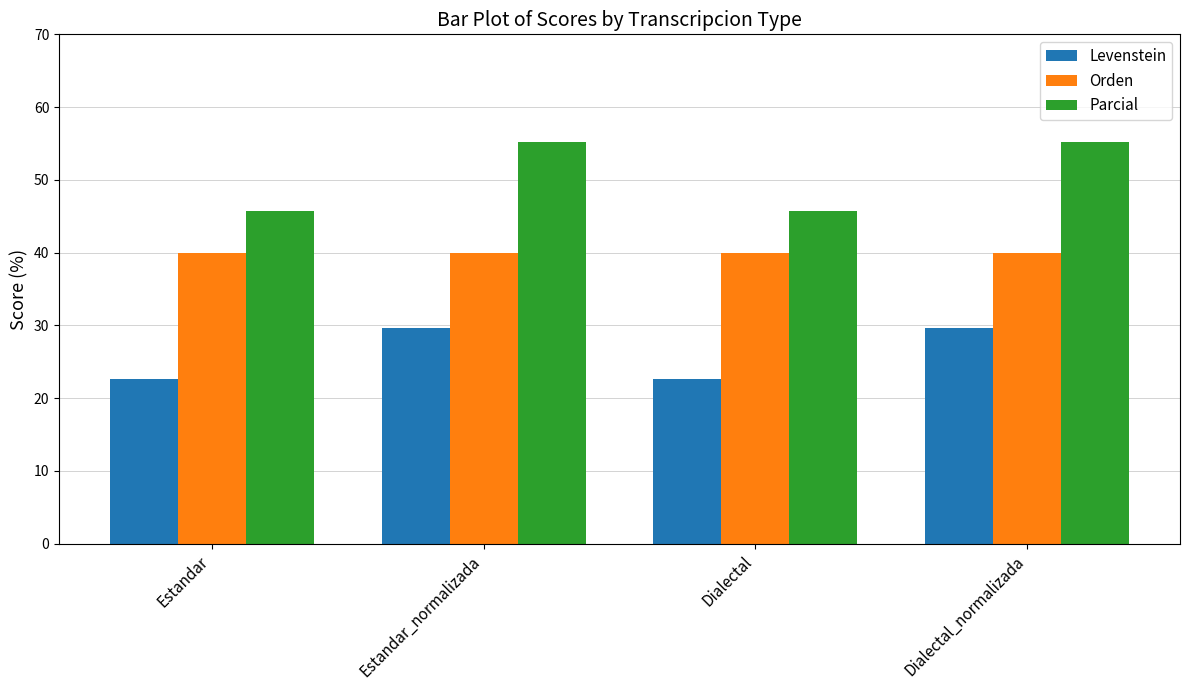

What value does the Levenstein series have at Dialectal_normalizada?

29.6